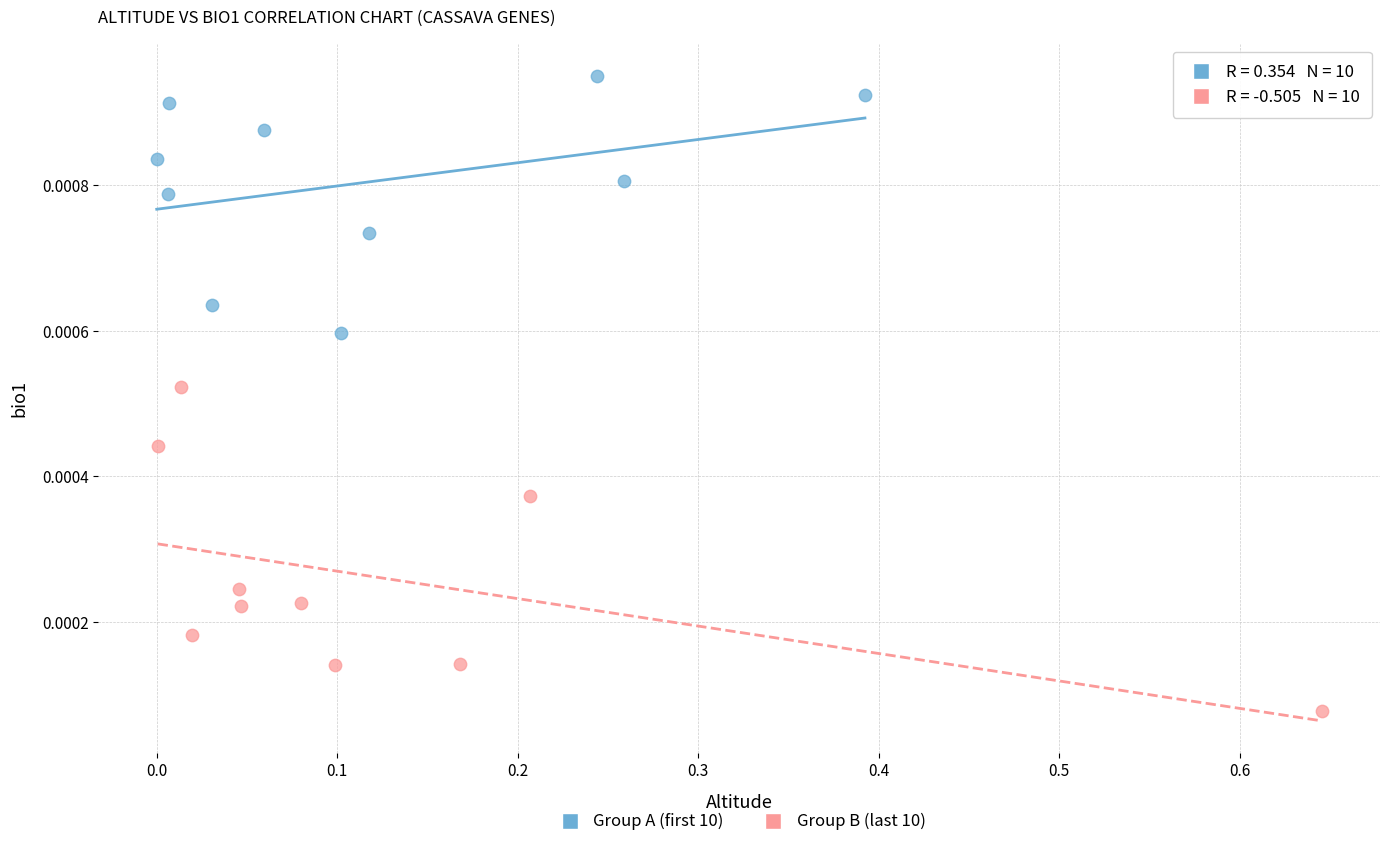

Which series contains the highest Y value?

Group A (first 10)